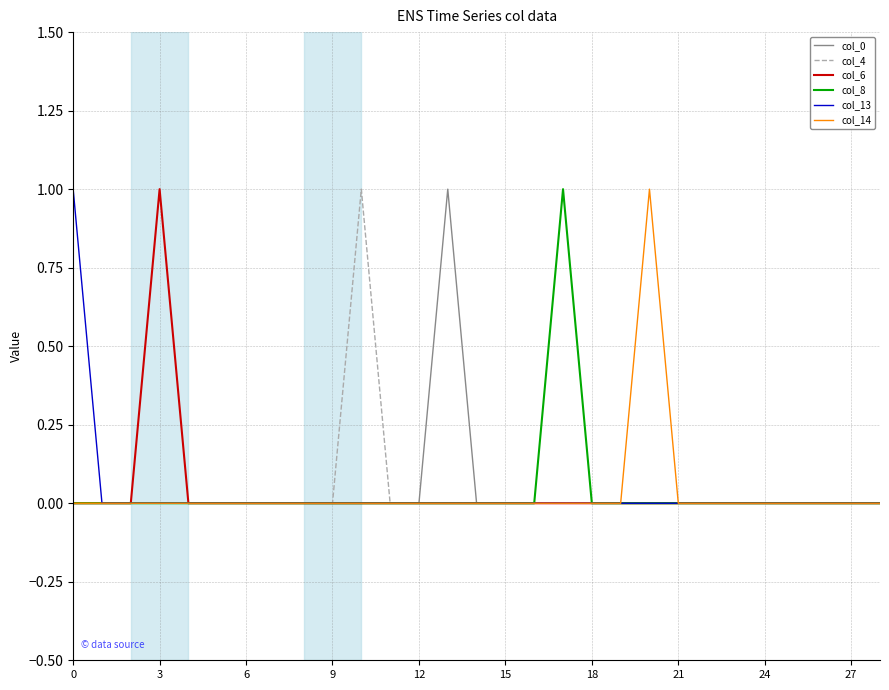

What is the label of the 29th point from the left?

28